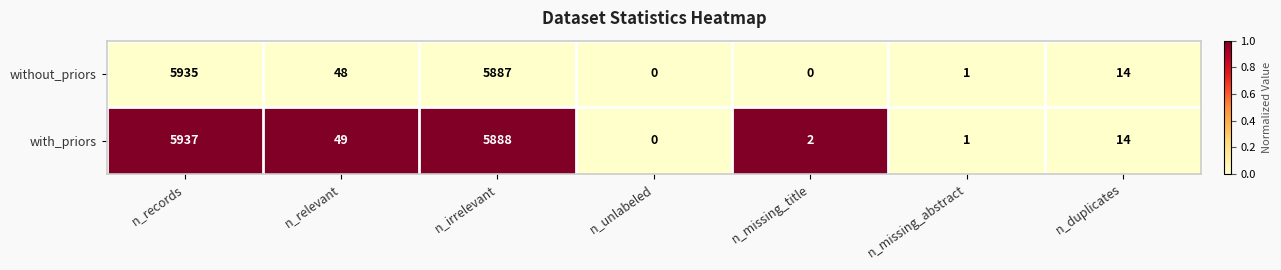

How many data points does each series have?

7